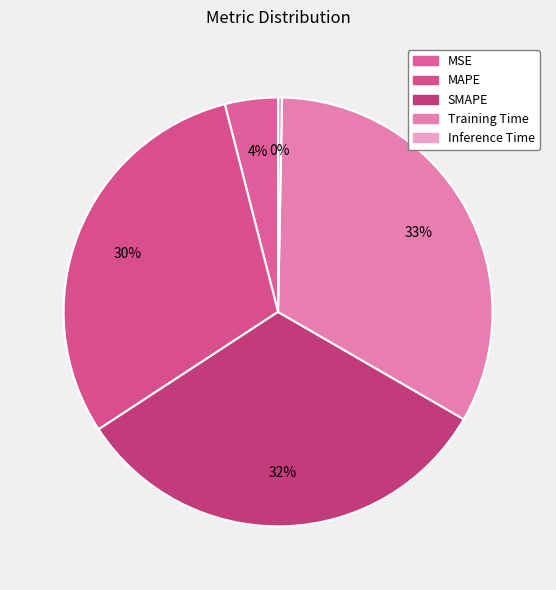

Count the number of slices in the pie.

5